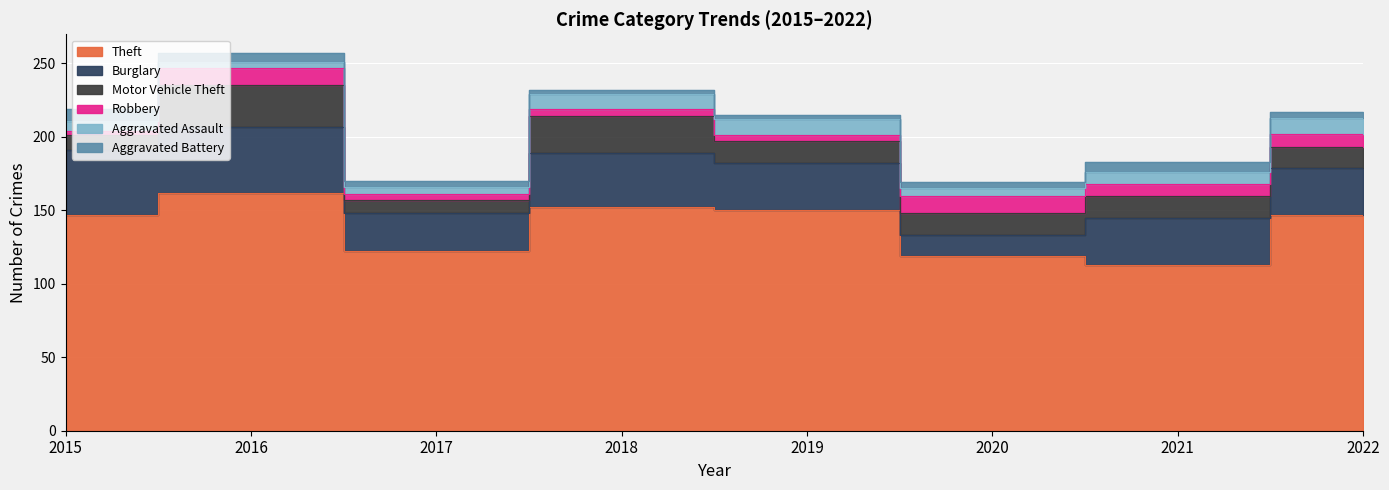

At 2017, list the series in order from largest to smallest.

Theft, Burglary, Motor Vehicle Theft, Aggravated Assault, Robbery, Aggravated Battery